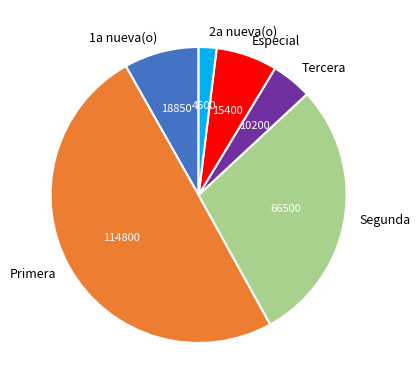

Rank the categories by value from highest to lowest.

Primera, Segunda, 1a nueva(o), Especial, Tercera, 2a nueva(o)